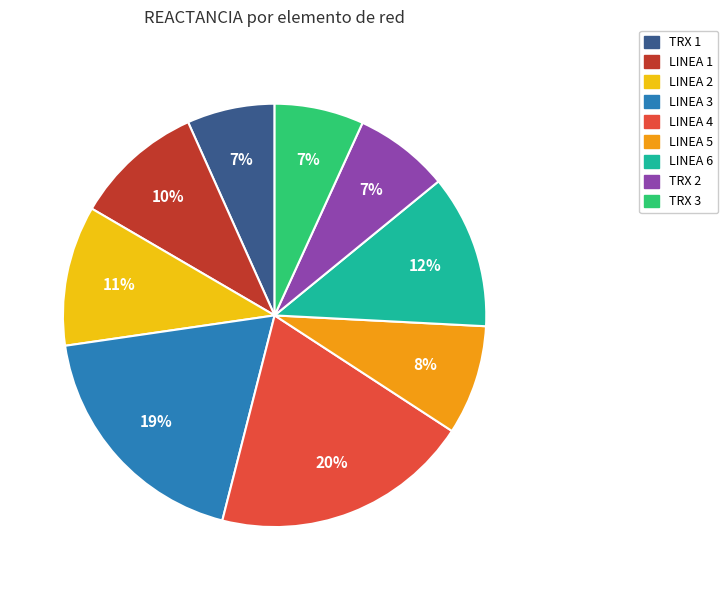

Which category has the biggest portion of the pie?

LINEA 4